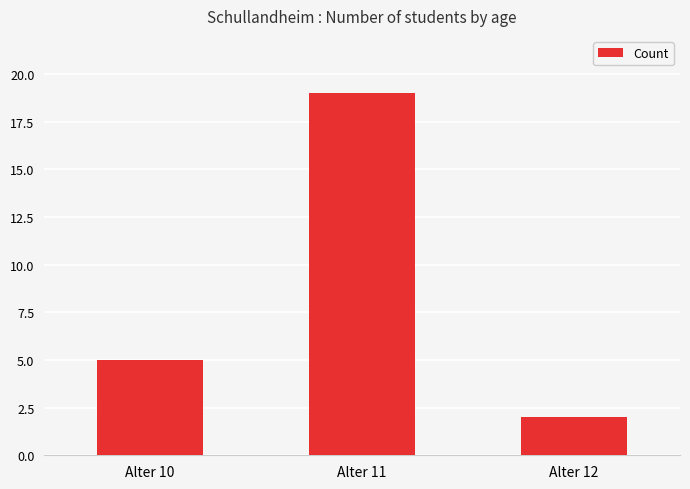

Approximately how many times larger is the value at Alter 11 compared to Alter 10?

3.8